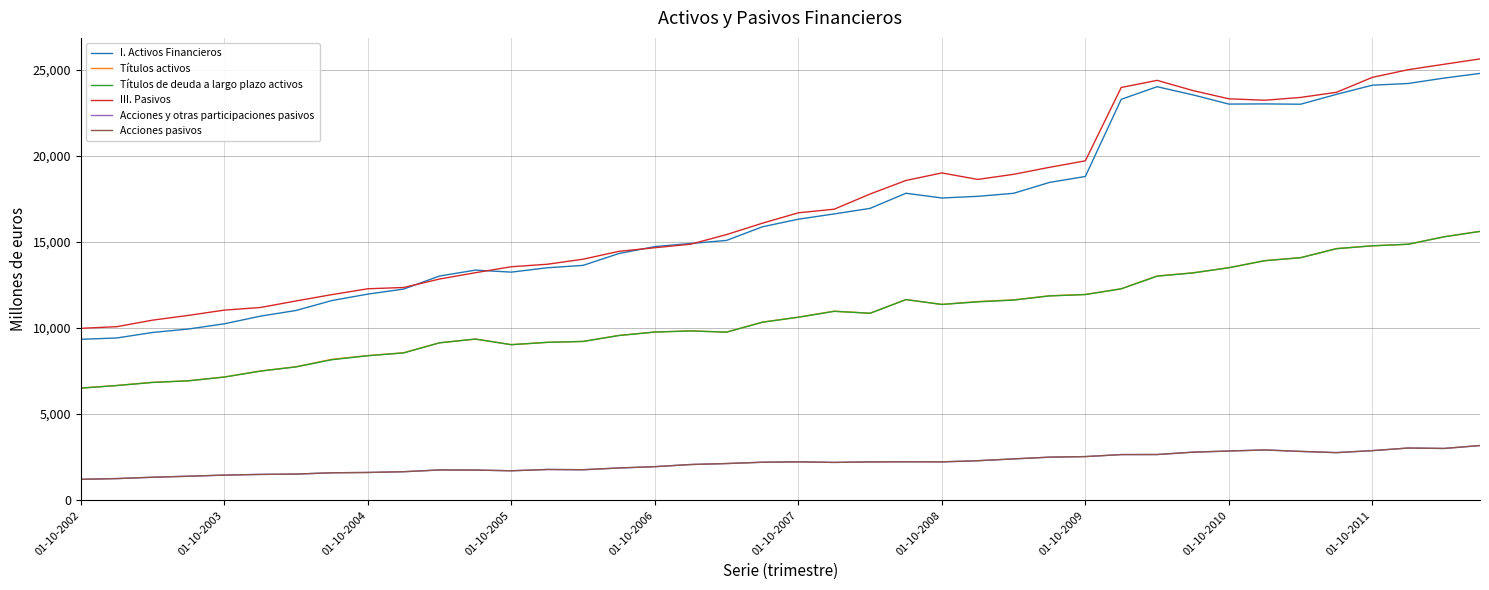

Is this an area chart (filled region under the line)?

No